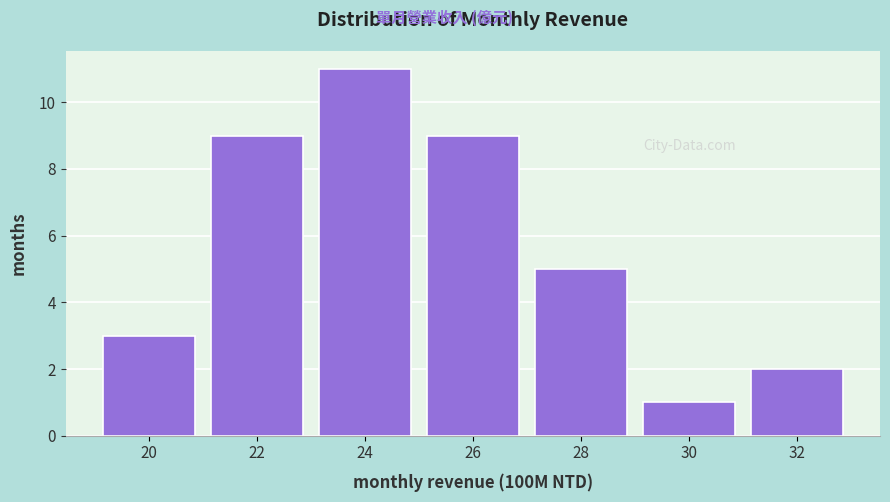

Reading left to right, list all the values displayed in this chart.

3	9	11	9	5	1	2